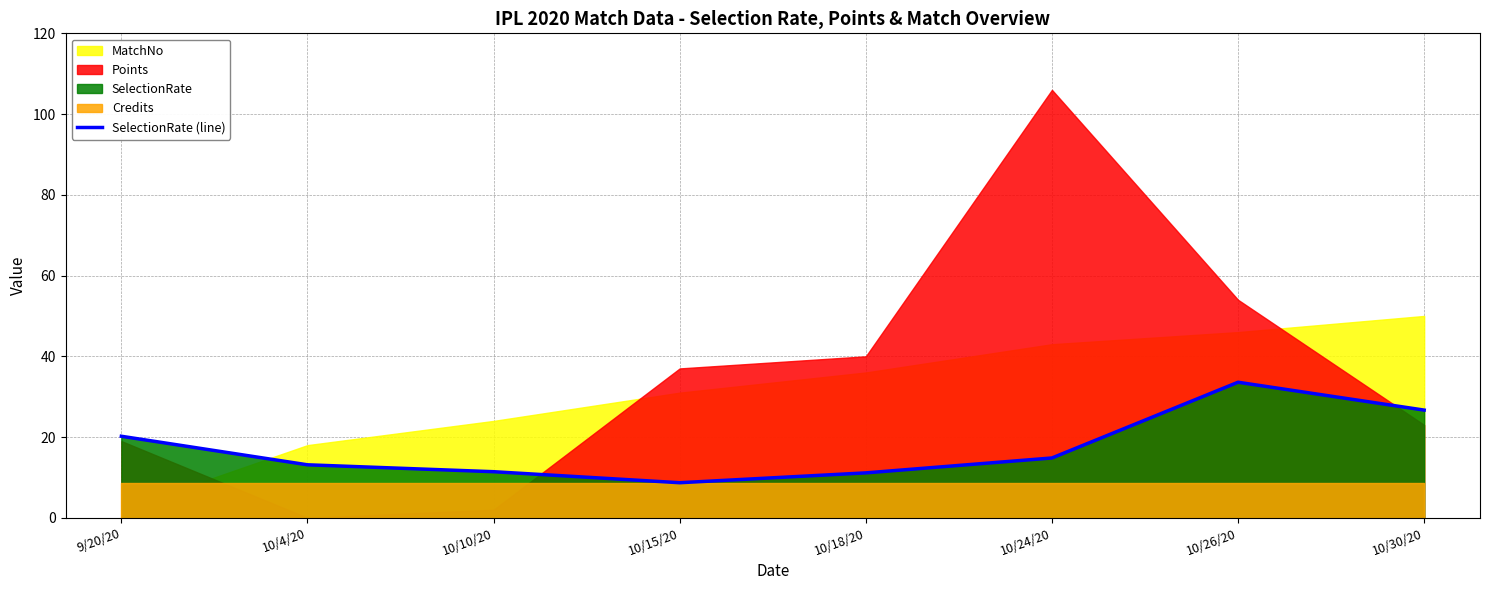

What is the difference between the maximum and minimum values?

24.9